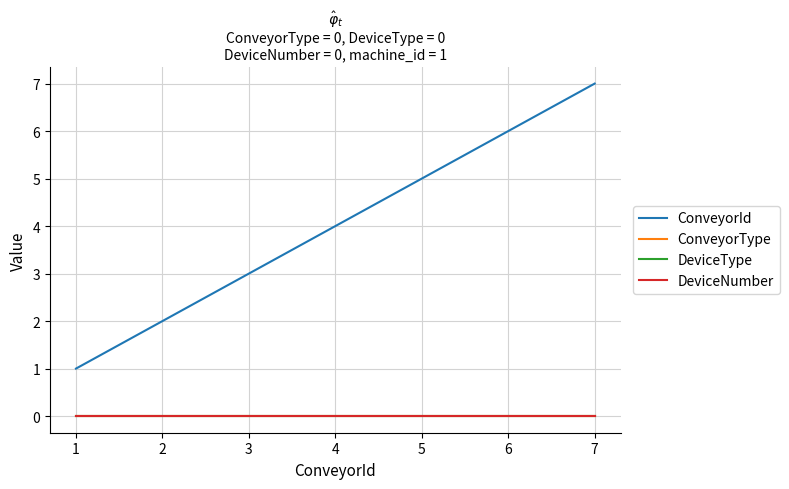

Does the chart have visible grid lines?

Yes